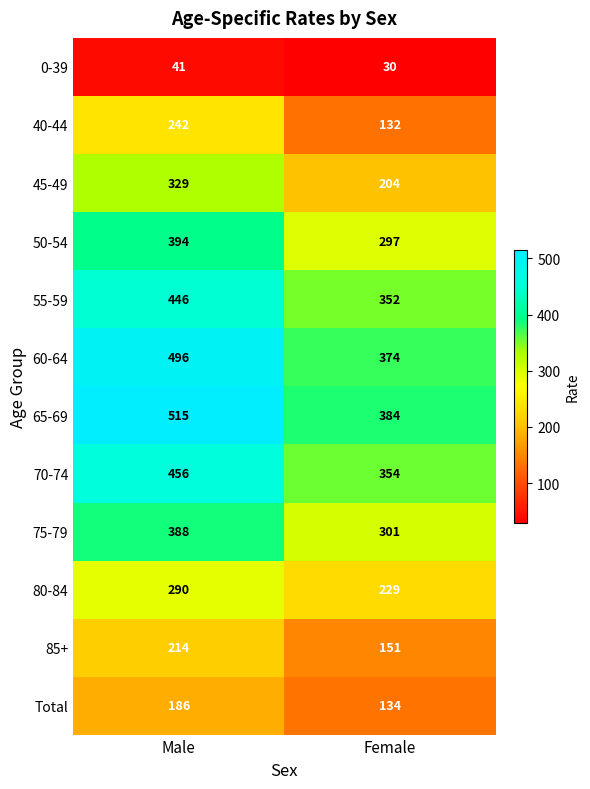

List the series in order of their peak value, lowest first.

0-39, Total, 85+, 40-44, 80-84, 45-49, 75-79, 50-54, 55-59, 70-74, 60-64, 65-69